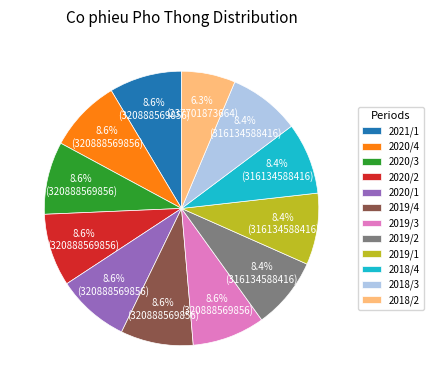

What percentage is the 2021/1 slice, to the nearest percent?

9%